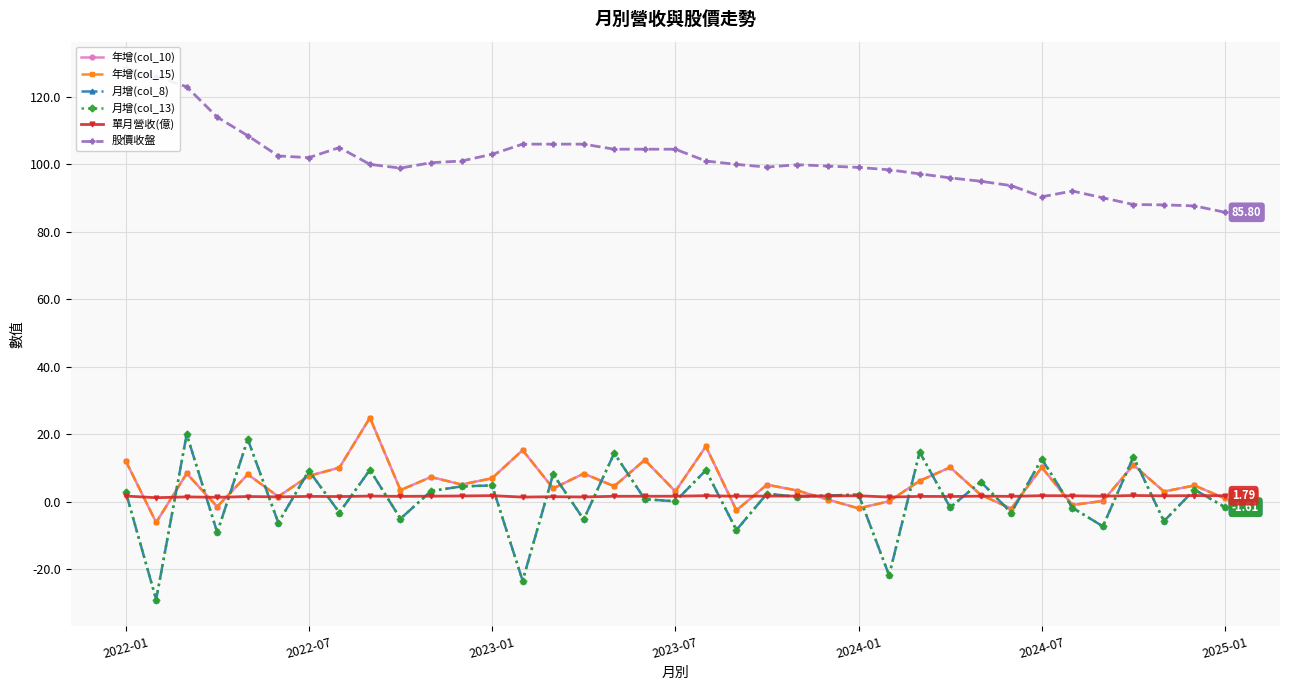

What is the difference between the second highest and minimum values in the 月增(col_8) series?

47.5